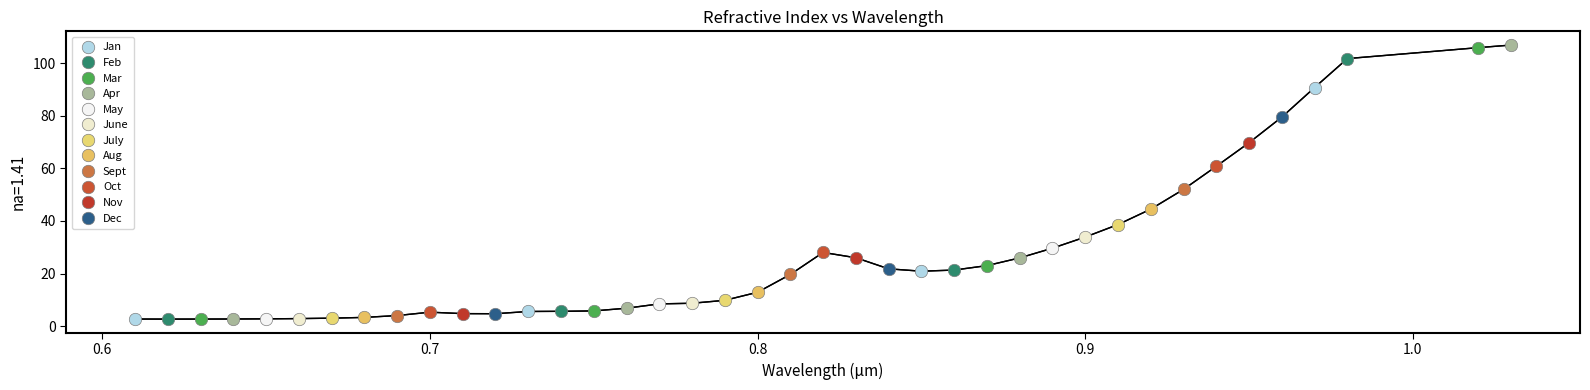

What is the minimum value shown in the chart?

2.7